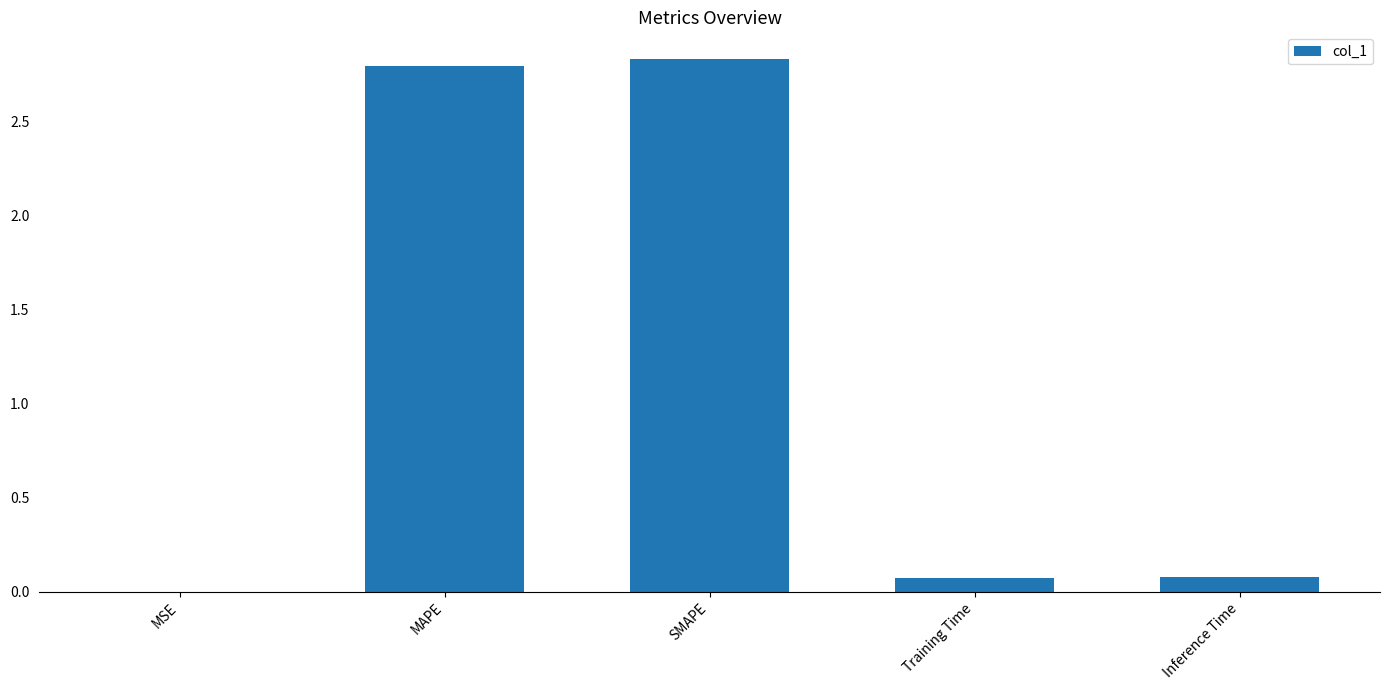

What is the sum of all values?

5.8